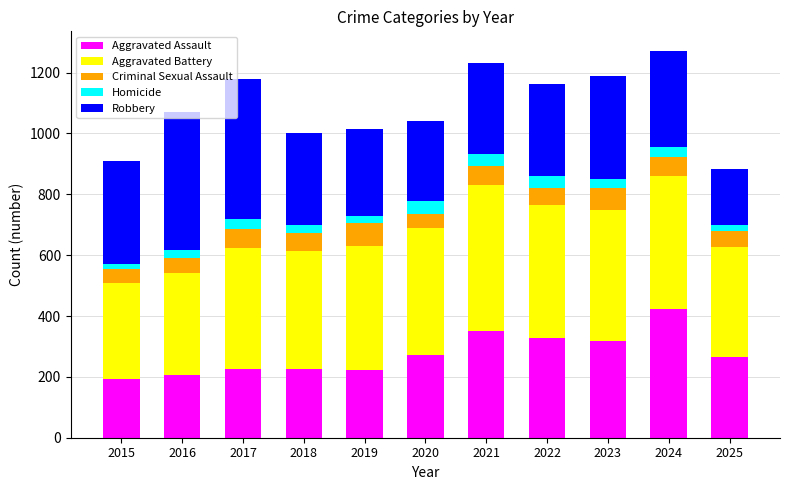

What is the maximum value for Aggravated Assault?

422